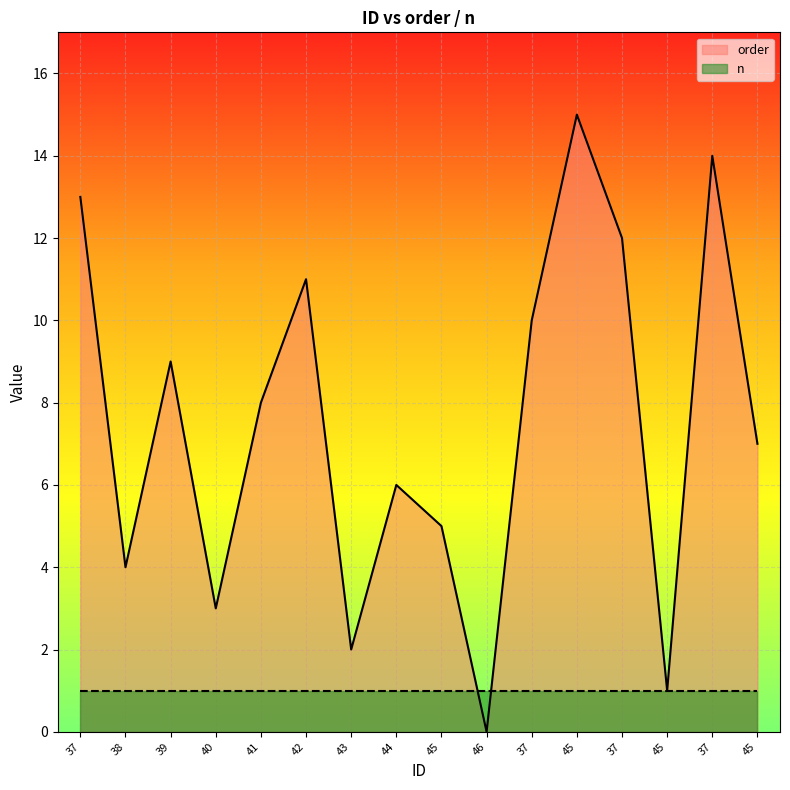

Which series has the largest total across all categories?

order_line